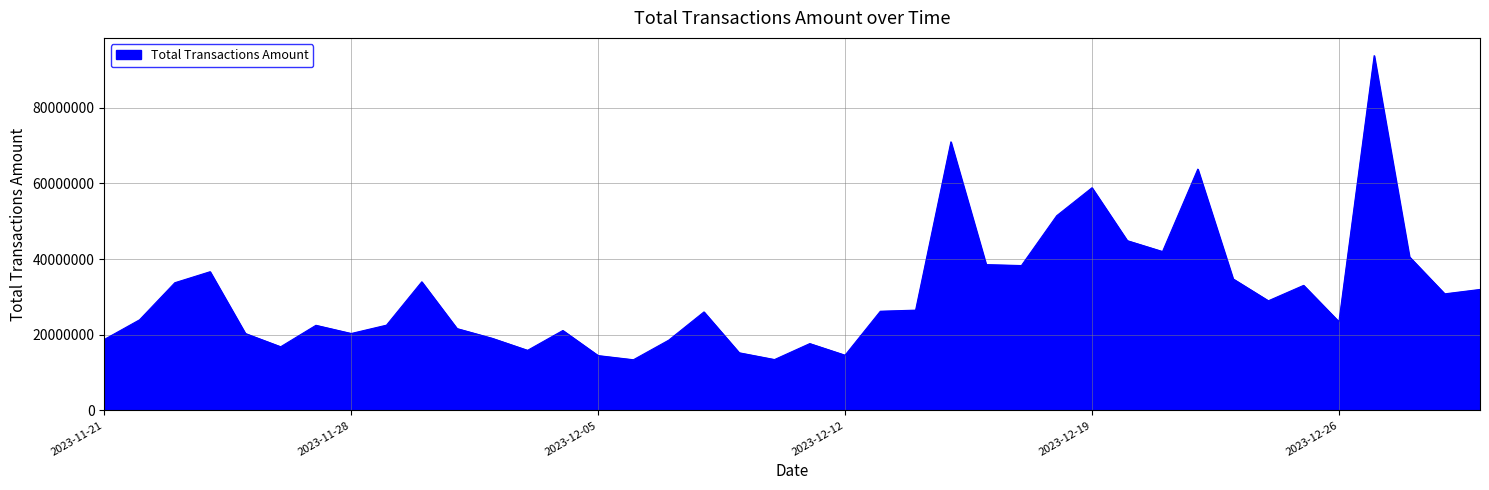

What is the difference between the maximum and minimum values?

80367326.4